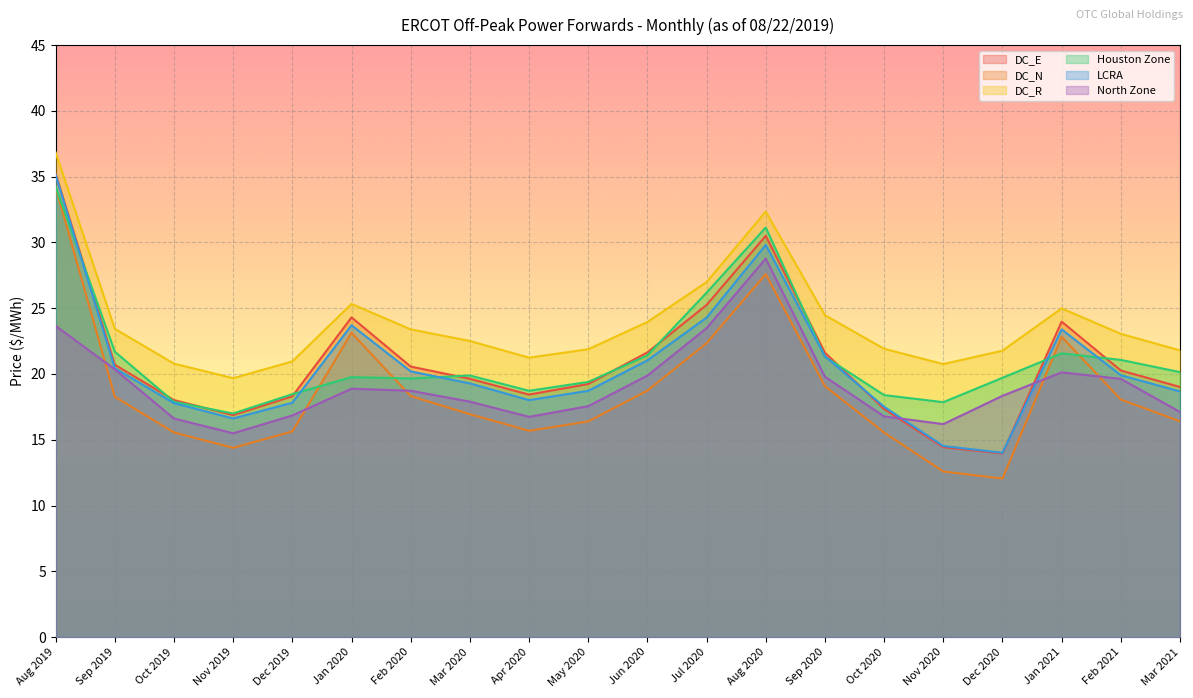

Where does the DC_E series first go above 20?

Aug 2019